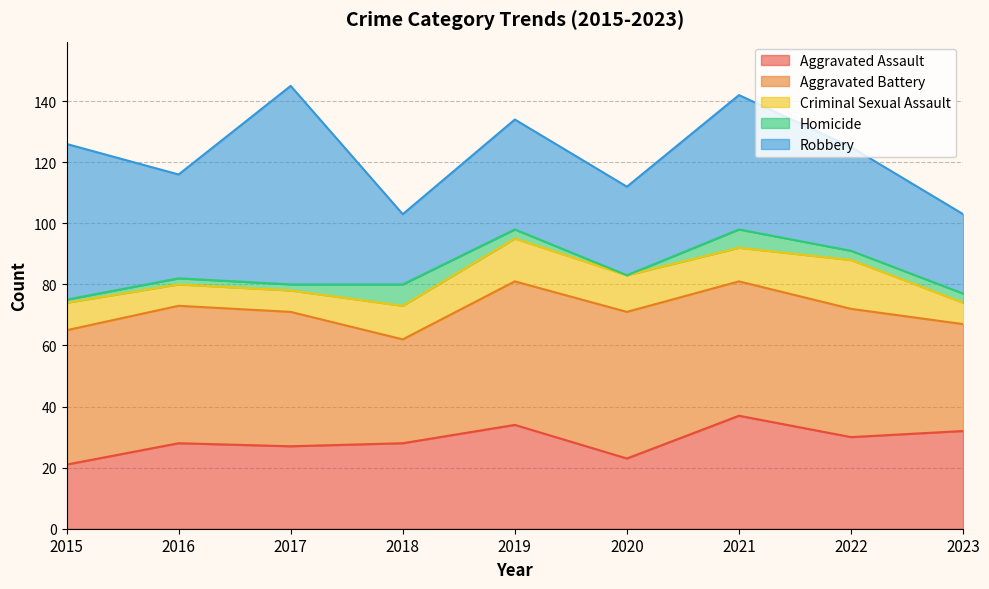

Which series has the largest total across all categories?

Aggravated Battery